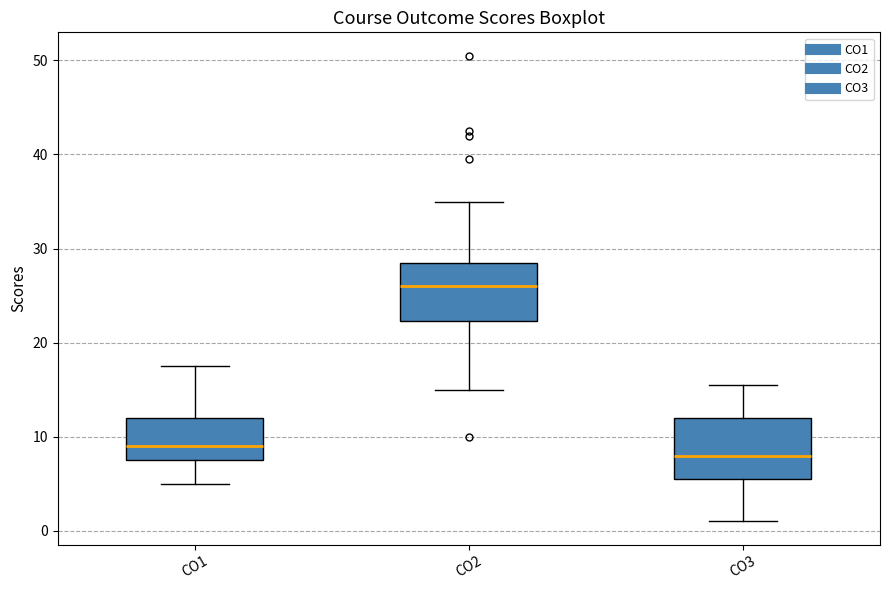

Where does the lower whisker of the box for CO3 end on the y-axis? The values are not printed on the chart, so give them approximately, as read against the axis.

1